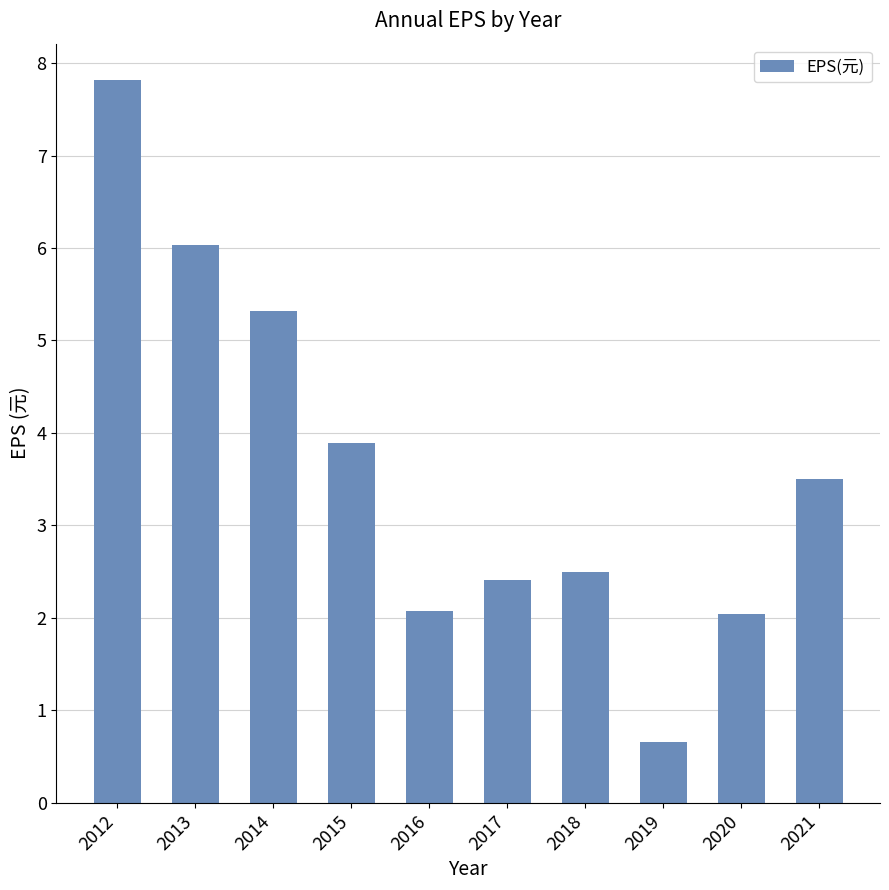

Between 2021 and 2014, which is larger?

2014